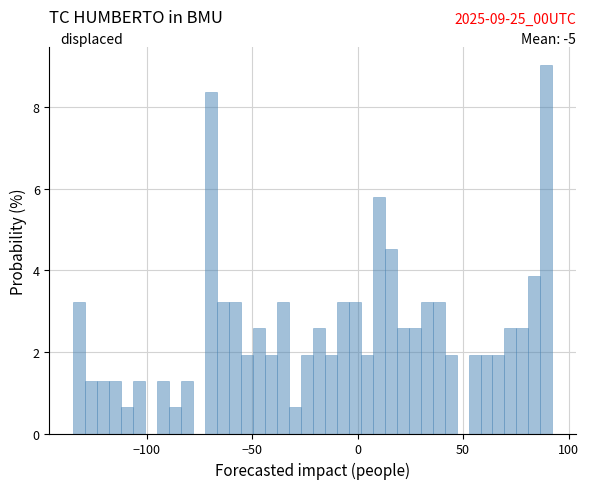

Around what value on the x-axis is the tallest bar? Give the approximate position of its centre, as read against the axis.

90